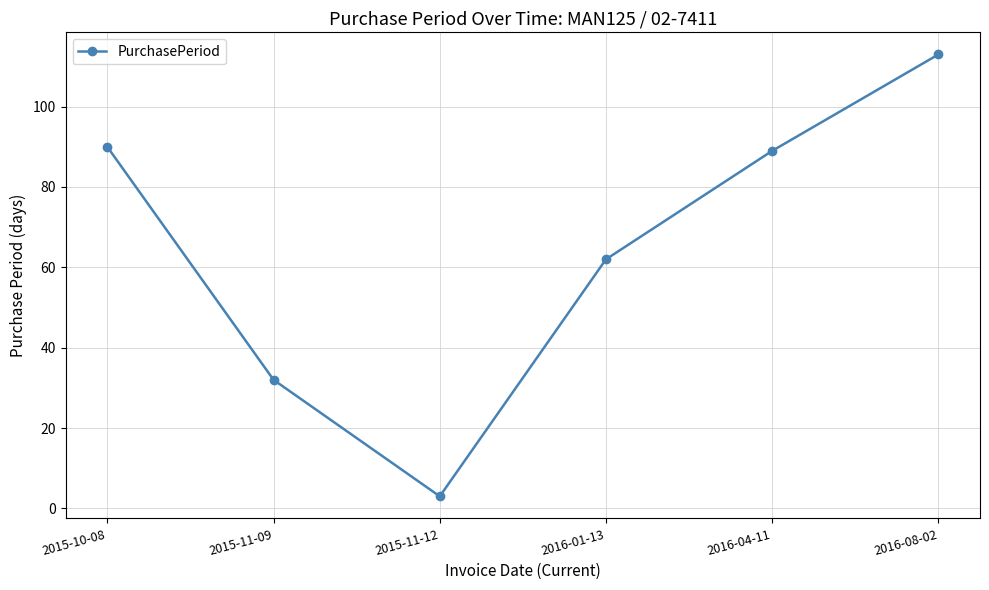

What is the label of the 4th point from the left?

2016-01-13